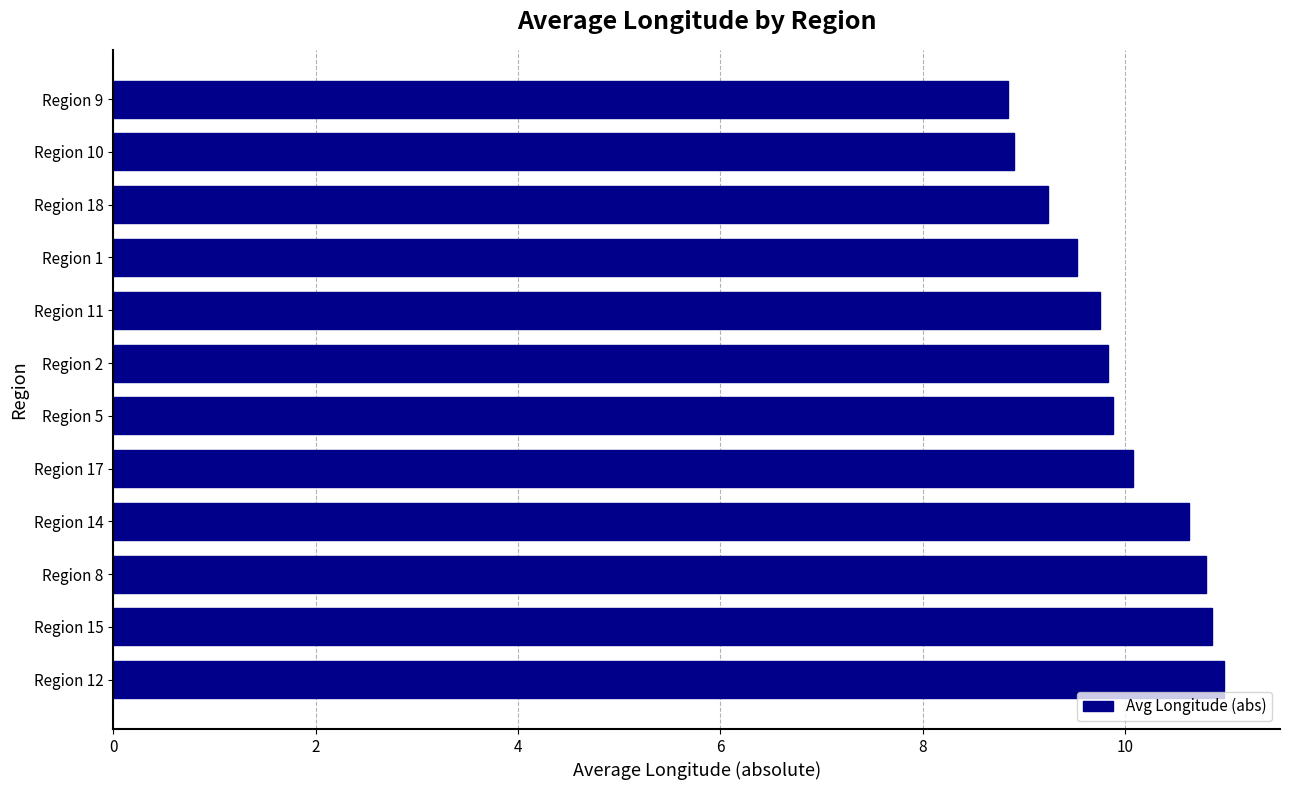

How many bars are there in total?

12